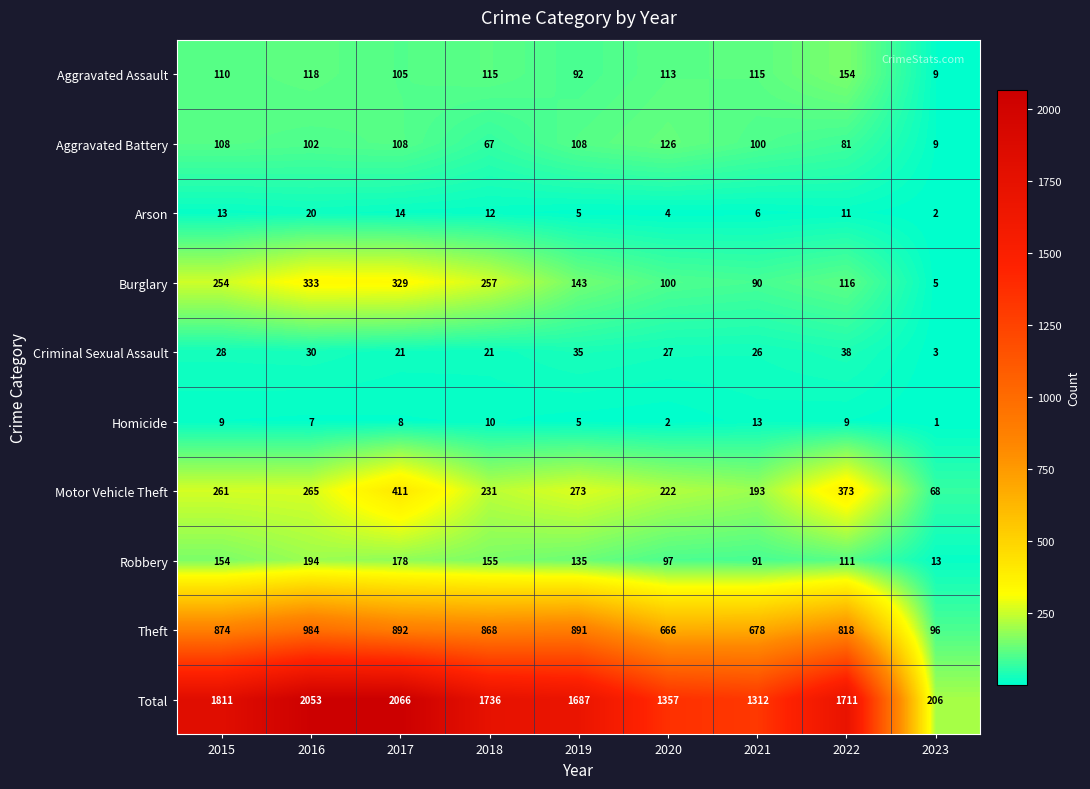

Which series changed the most between 2015 and 2022?

Burglary